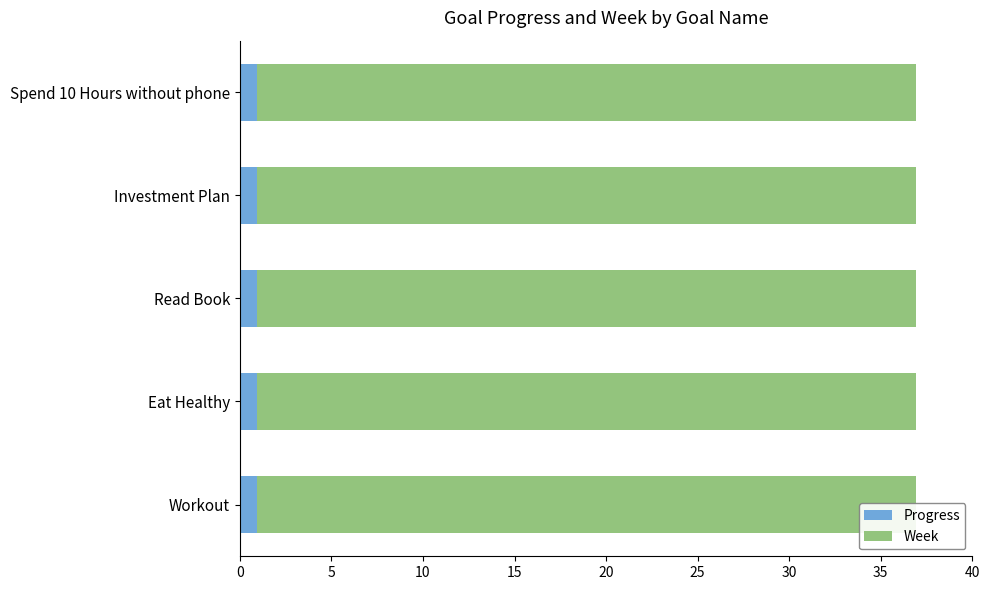

Rank the categories by Progress value from lowest to highest.

Workout, Eat Healthy, Read Book, Investment Plan, Spend 10 Hours without phone